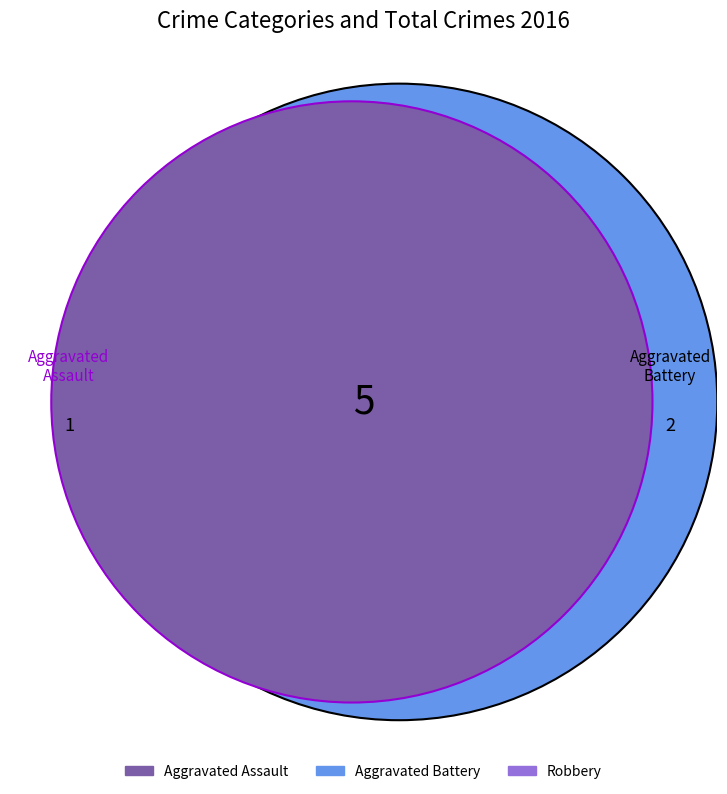

Approximately how many times larger is the value at Aggravated Battery compared to Aggravated Assault?

2.0